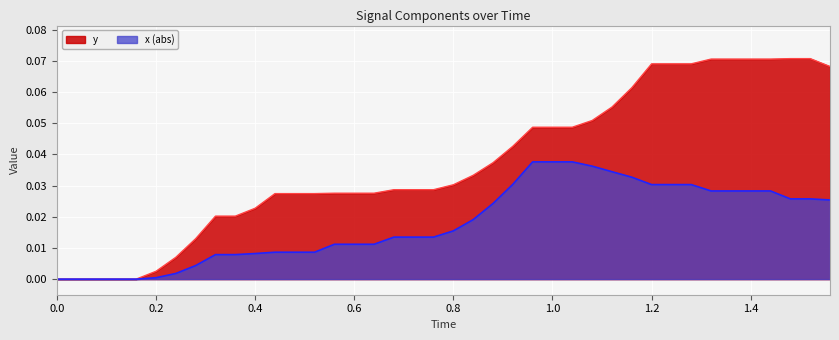

True or false: x has more than 1 interior local peaks.

False